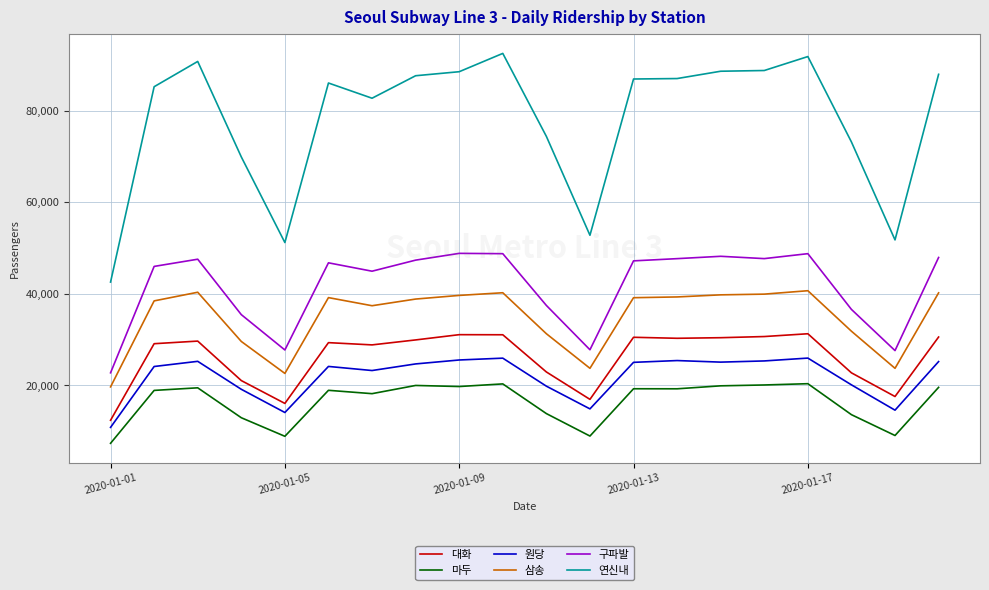

In 연신내, how many points are lower than both neighbors (excluding endpoints)?

4